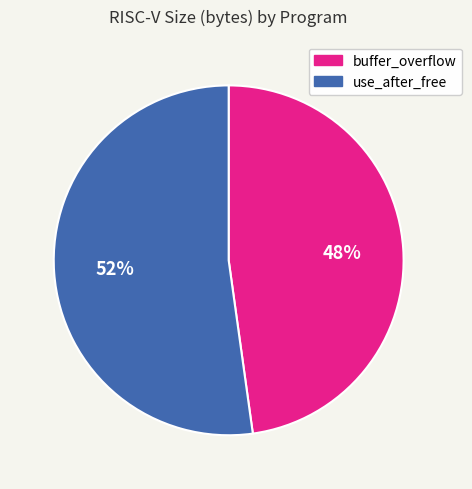

Is it true that buffer_overflow is 35% of the pie?

False